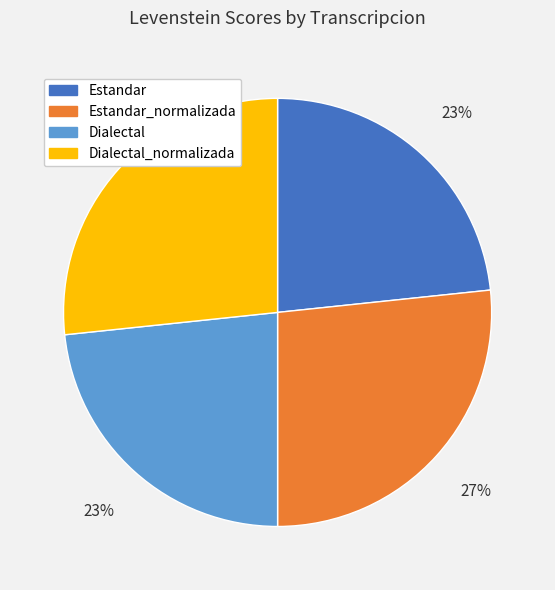

To the nearest percent, what percentage of the pie is Estandar?

23%